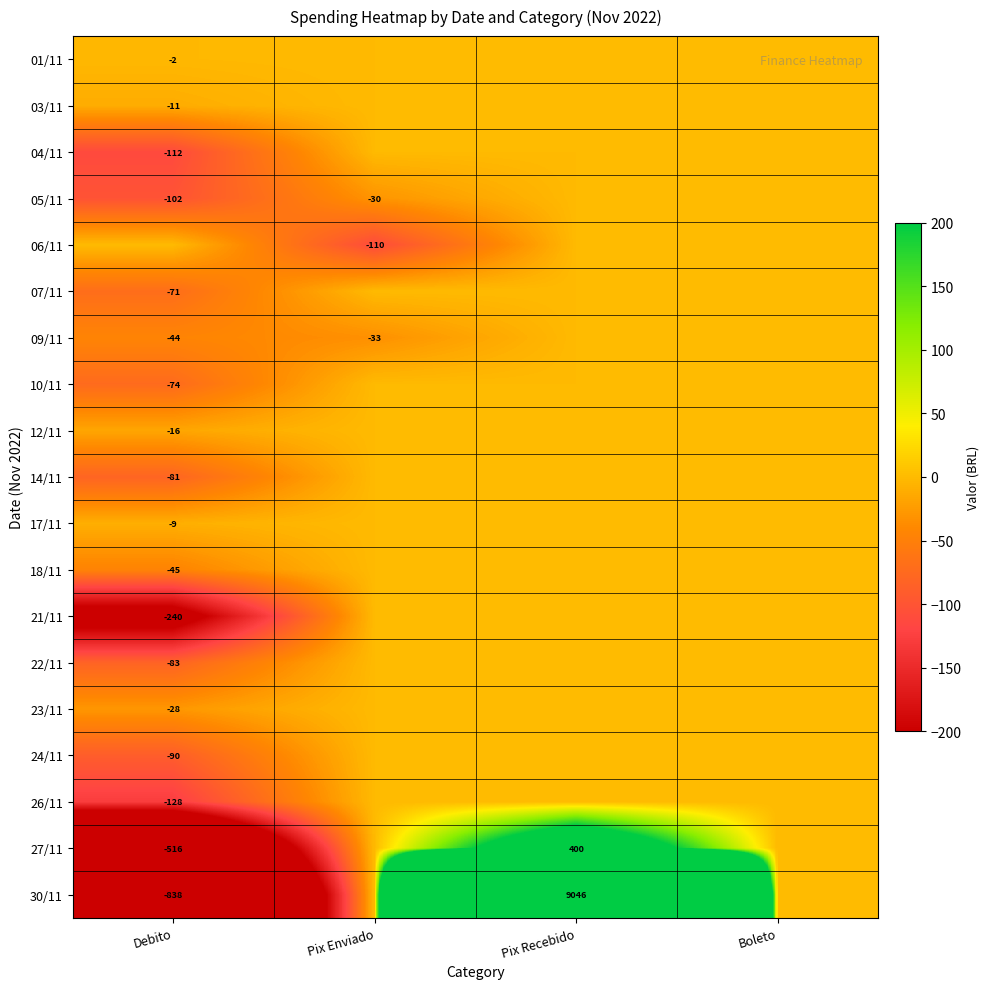

True or false: 10/11 has a value of -115 at Debito.

False